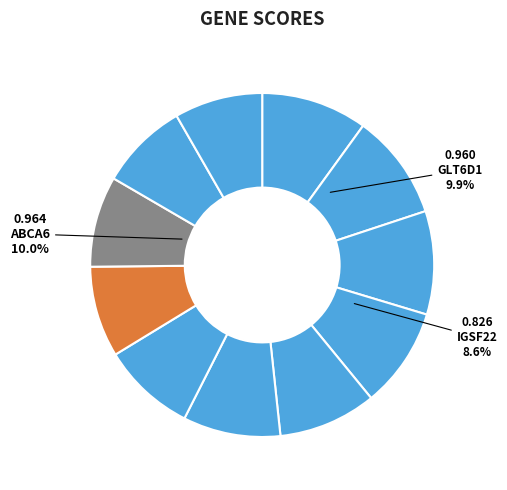

What is the smallest slice in the pie chart?

ARPP21